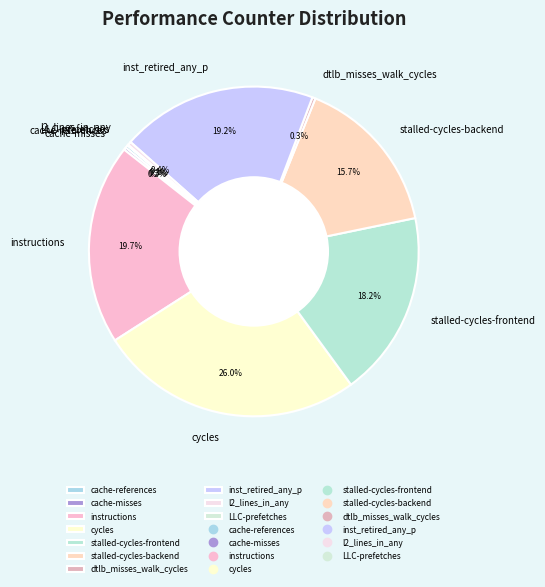

The stalled-cycles-frontend slice represents 25% of the pie. True or false?

False